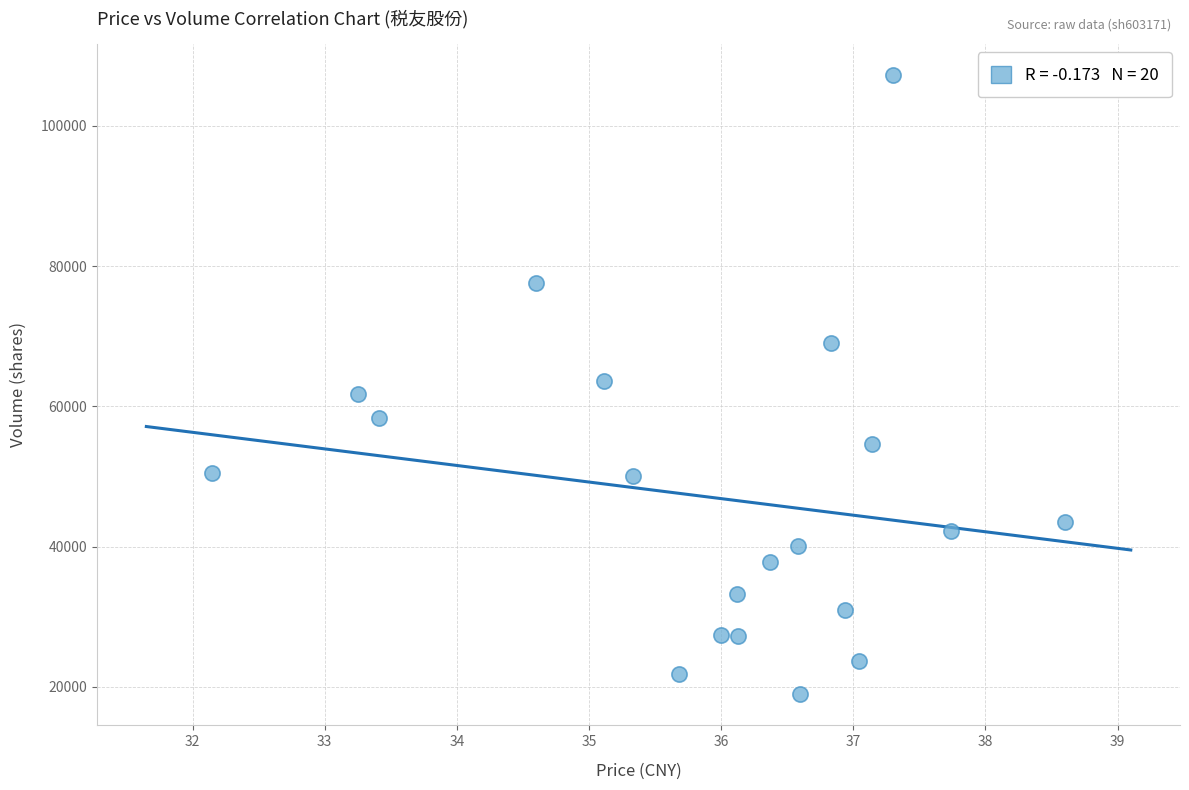

What is the range of Y values (max minus min)?

88311